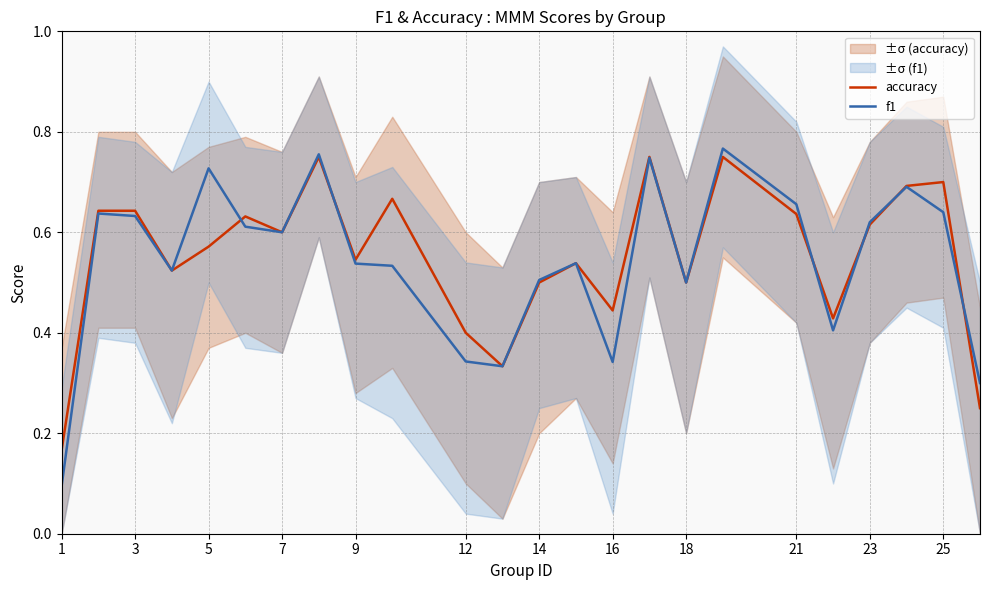

The f1 series shows 0.5 at 12. True or false?

False